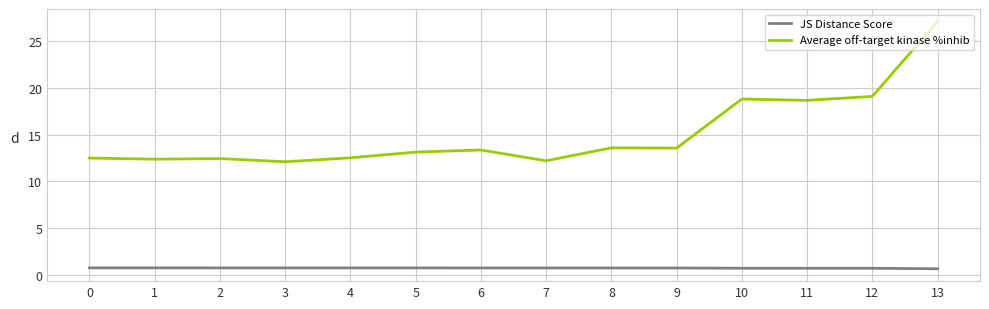

Which series changed the most between 6 and 12?

Average off-target kinase %inhib